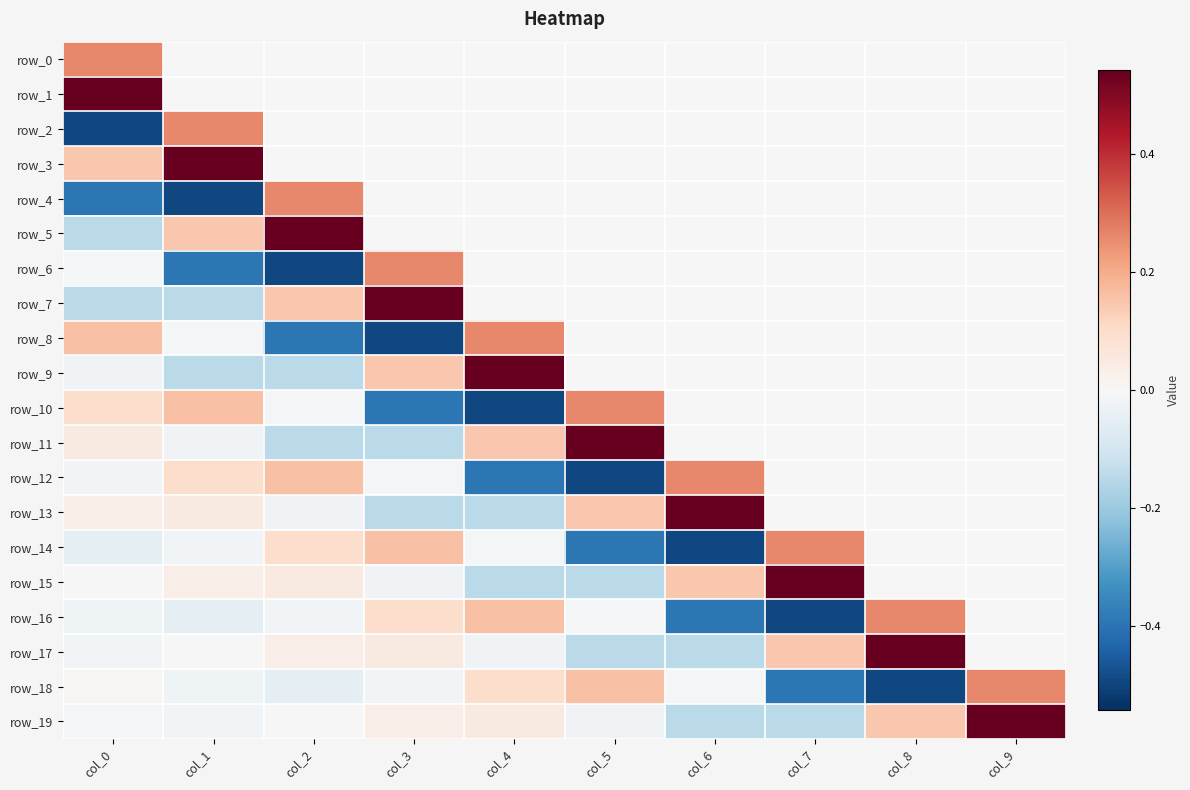

At which label does row_19 reach its peak?

col_9